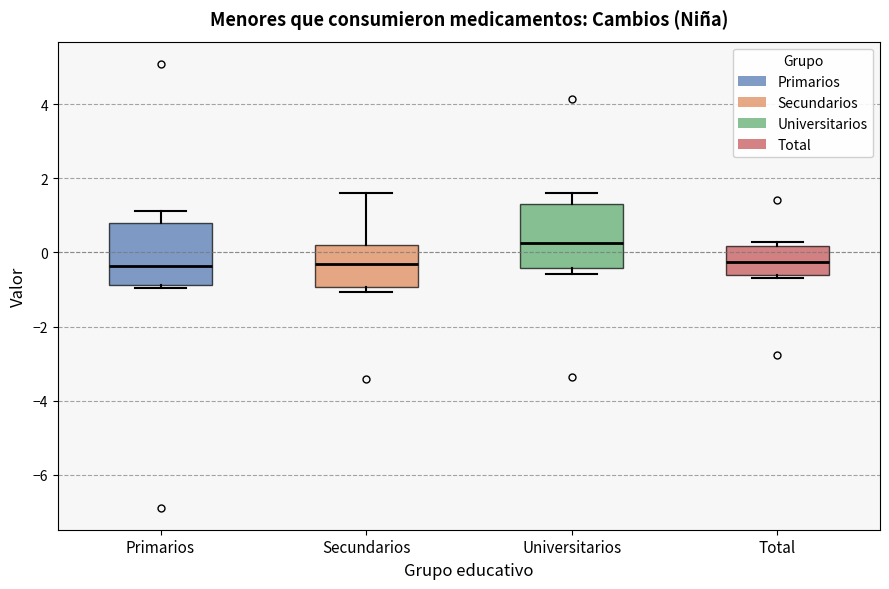

Reading left to right, read every box against the y-axis: the position of its median line, the range the box covers, and the ends of its whiskers. The values are not printed on the chart, so give them approximately, as read against the axis.

Primarios: median -0.4, box -0.8 to 0.8, whiskers -1.0 to 1.2
Secundarios: median -0.4, box -1.0 to 0.2, whiskers -1.0 (just below the box's lower edge) to 1.6
Universitarios: median 0.2, box -0.4 to 1.4, whiskers -0.6 to 1.6
Total: median -0.2, box -0.6 to 0.2, whiskers -0.6 (just below the box's lower edge) to 0.2 (just above the box's upper edge)